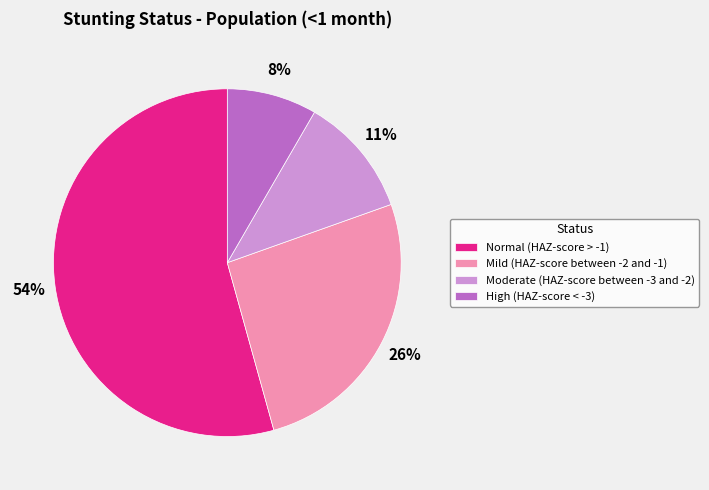

True or false: Moderate (HAZ-score between -3 and -2) accounts for 11% of the total.

True